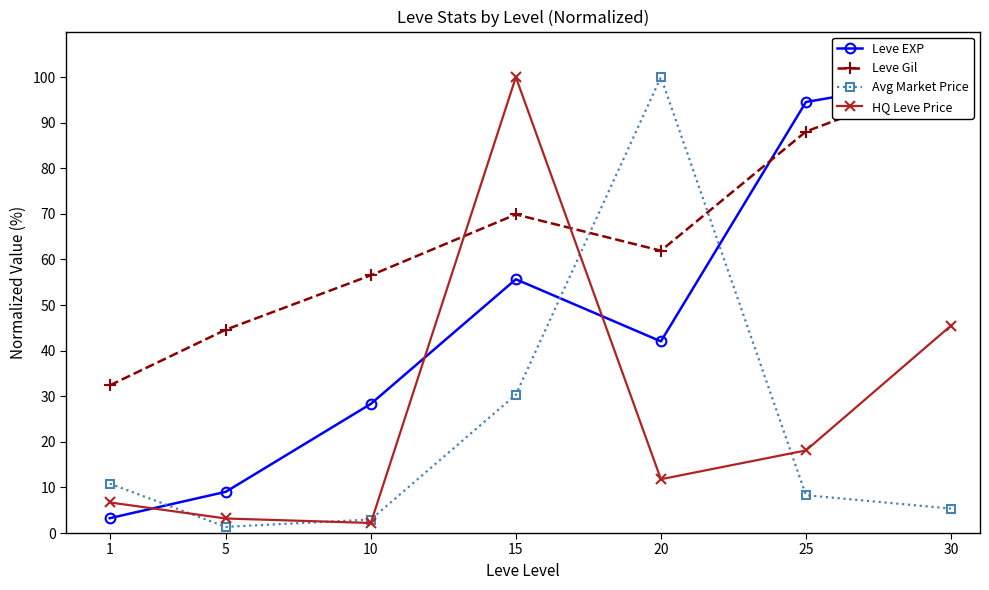

How many times do Leve EXP and Leve Gil cross each other?

1